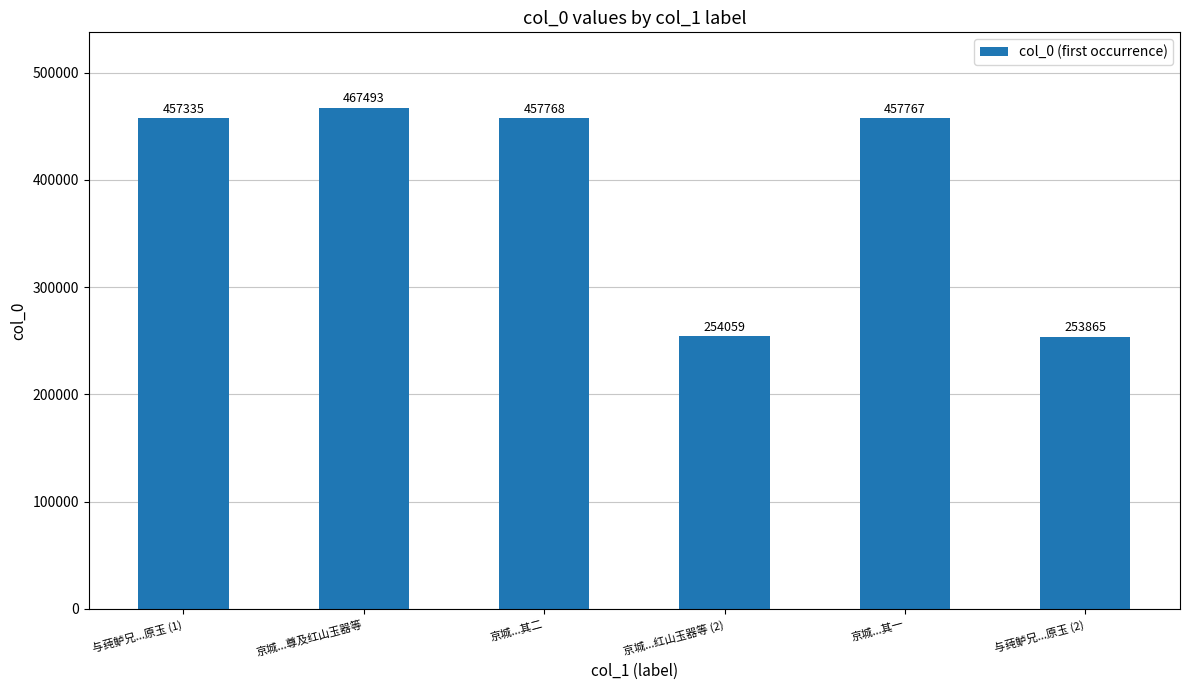

What is the greatest value displayed?

467493